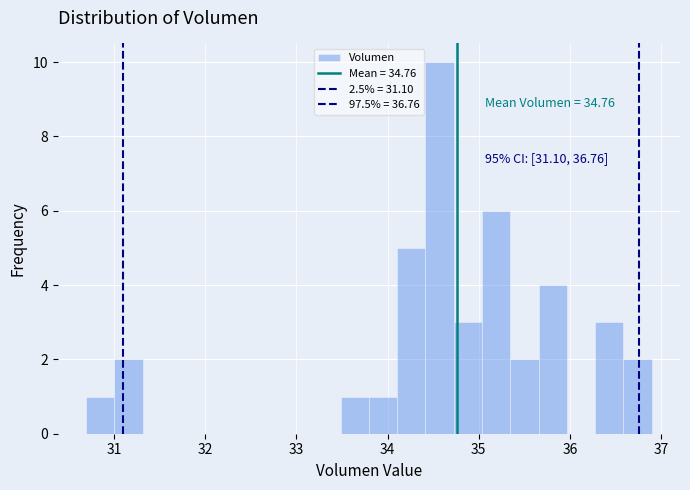

Around what value on the x-axis is the tallest bar? Give the approximate position of its centre, as read against the axis.

34.6